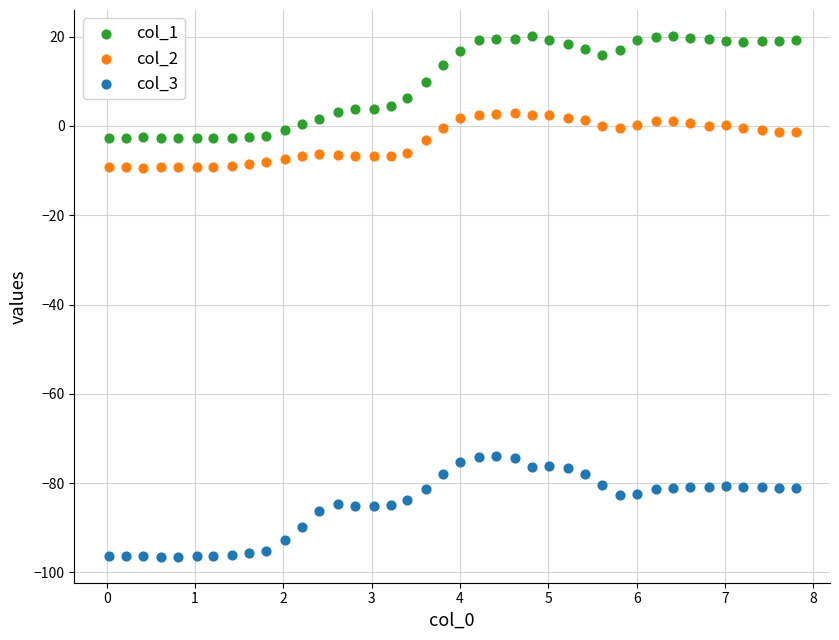

Which series contains the lowest Y value?

col_3